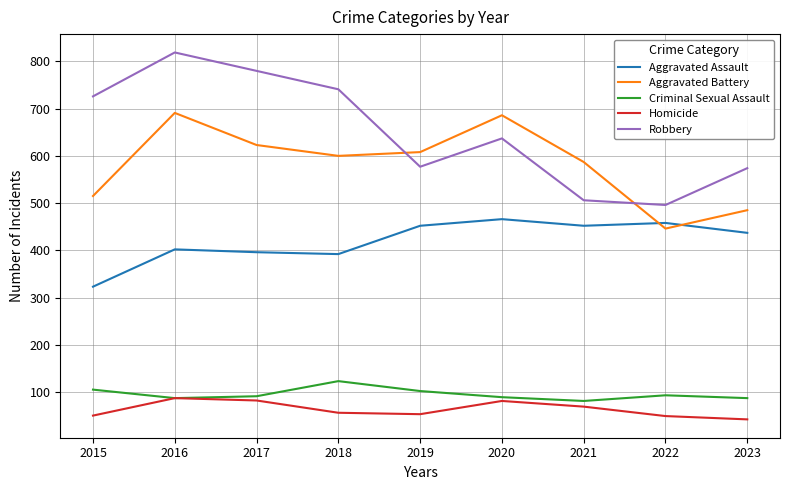

Does the chart display data point markers on the line(s)?

No